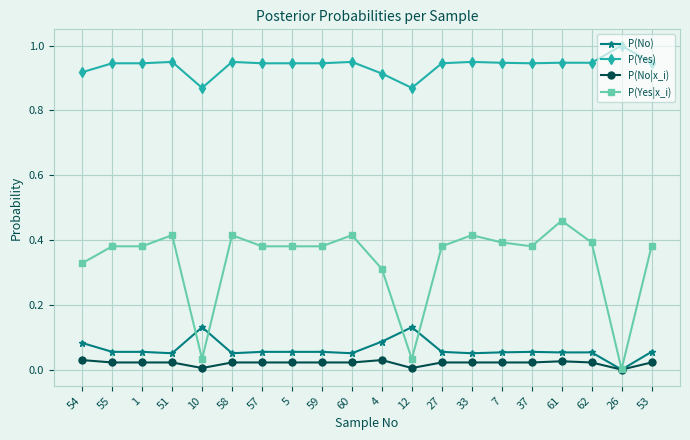

What is the label of the 6th point from the left?

58